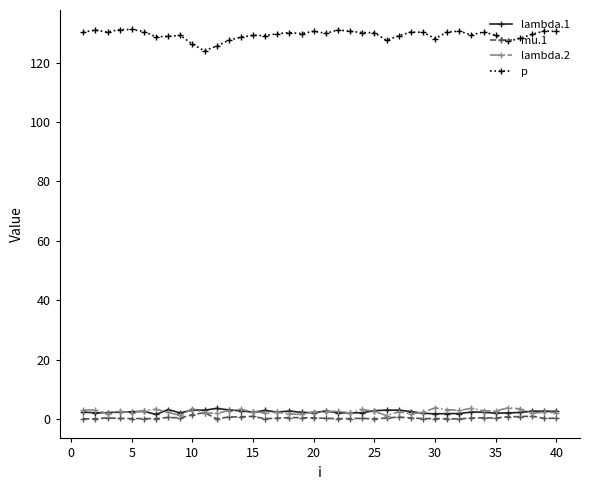

What is the sum of all lambda.1 values?

96.1